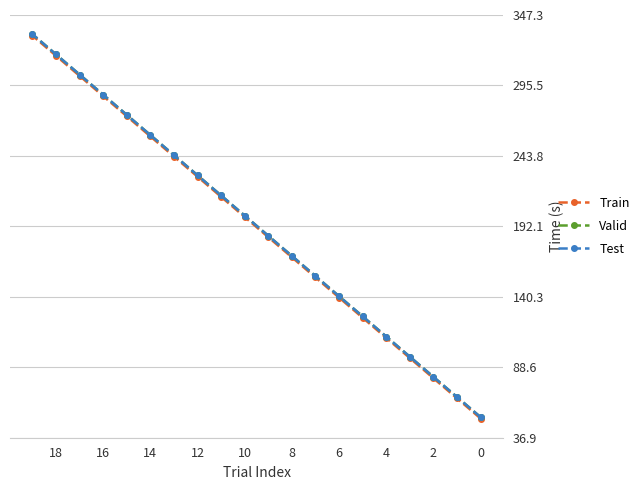

How many lines are shown in the chart?

3